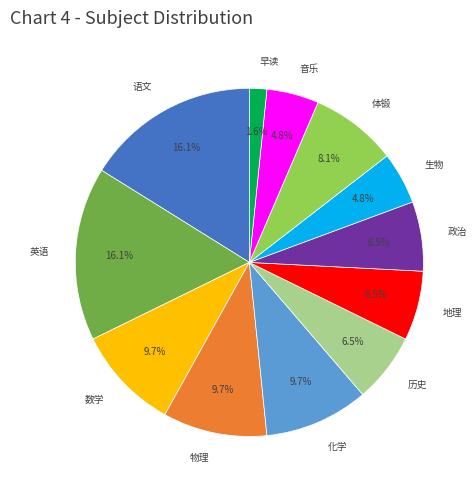

True or false: 化学 accounts for 10% of the total.

True